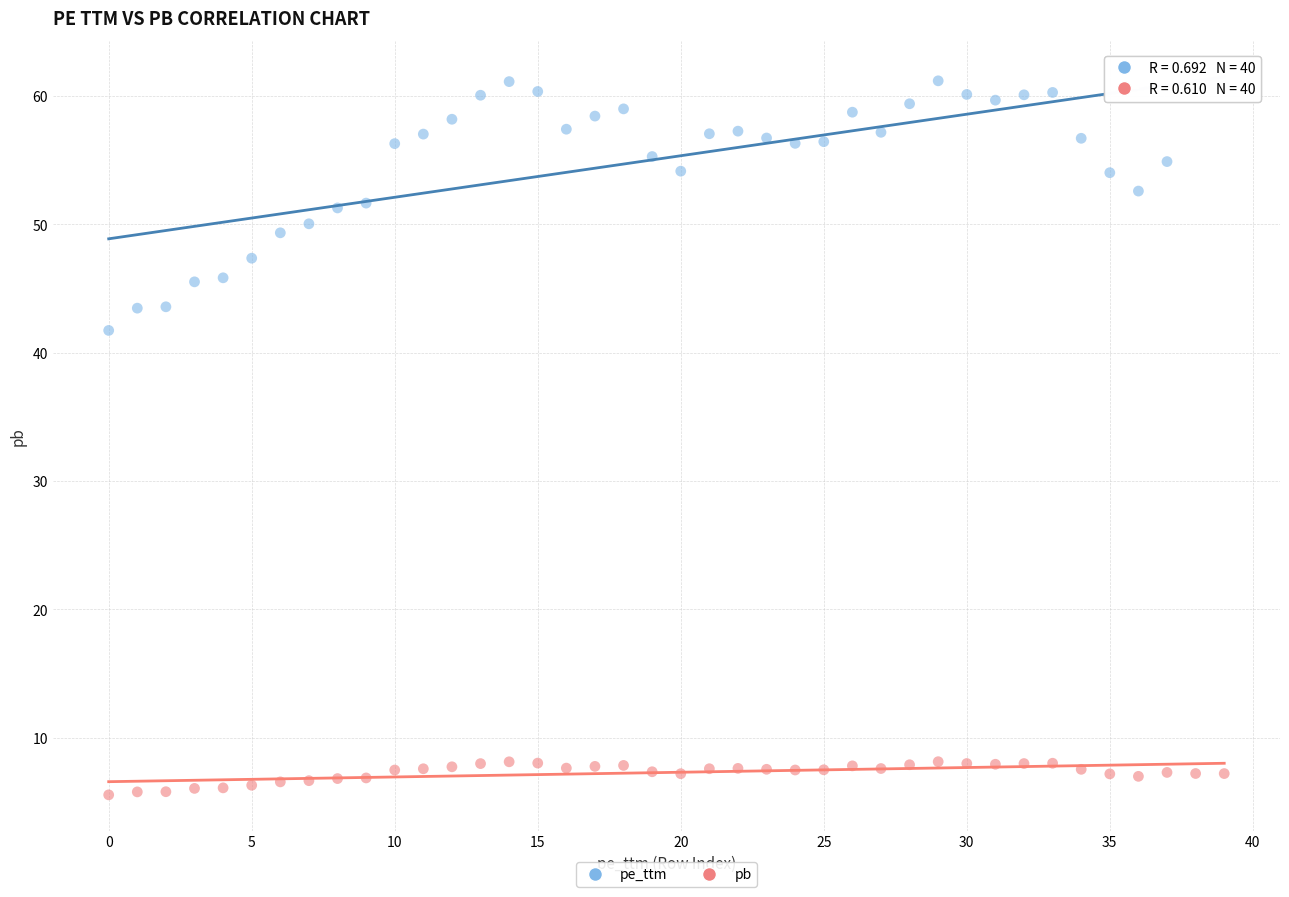

Which series contains the lowest Y value?

pb